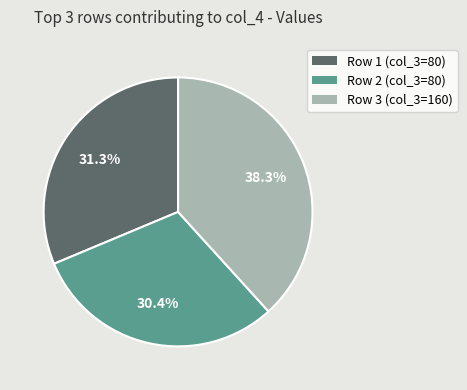

Is there a majority slice in this chart?

No